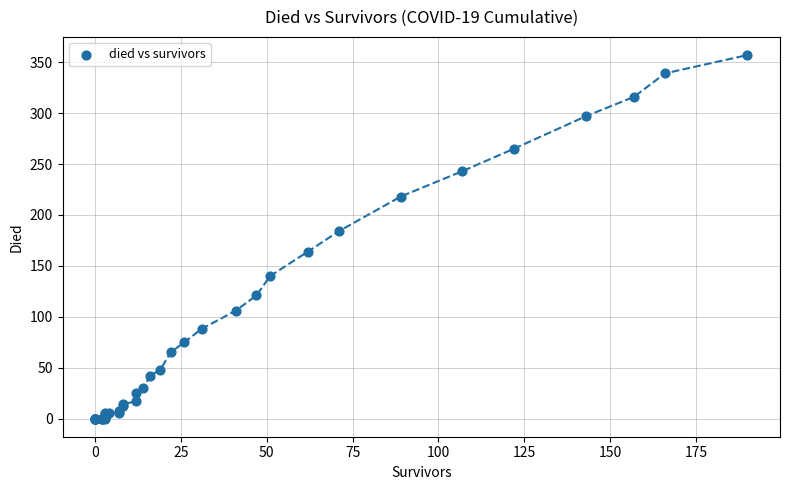

What Y value in the scatter plot is closest to 178?

184